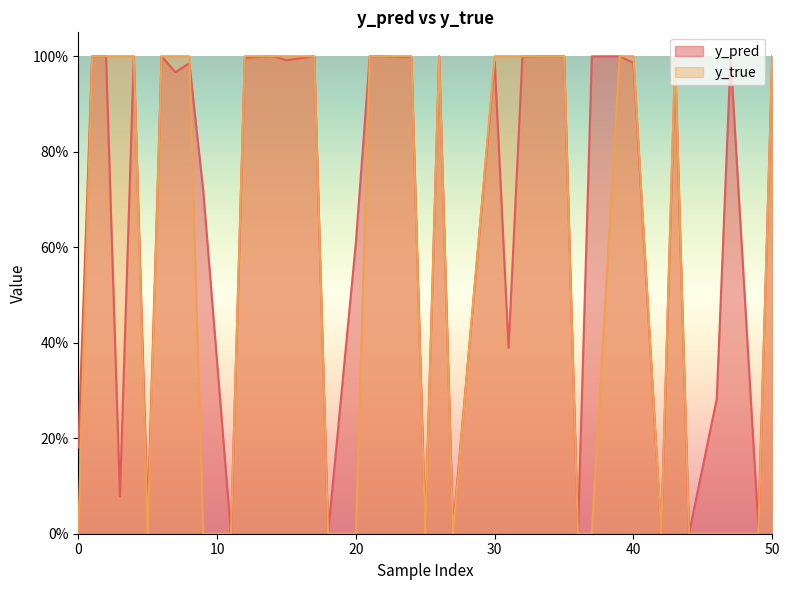

The value of y_pred at 43 is 1.0. True or false?

True